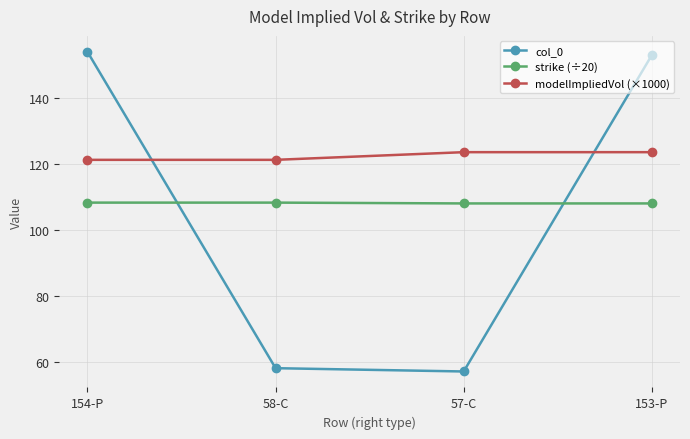

The value of col_0 at 57-C is 57.0. True or false?

True